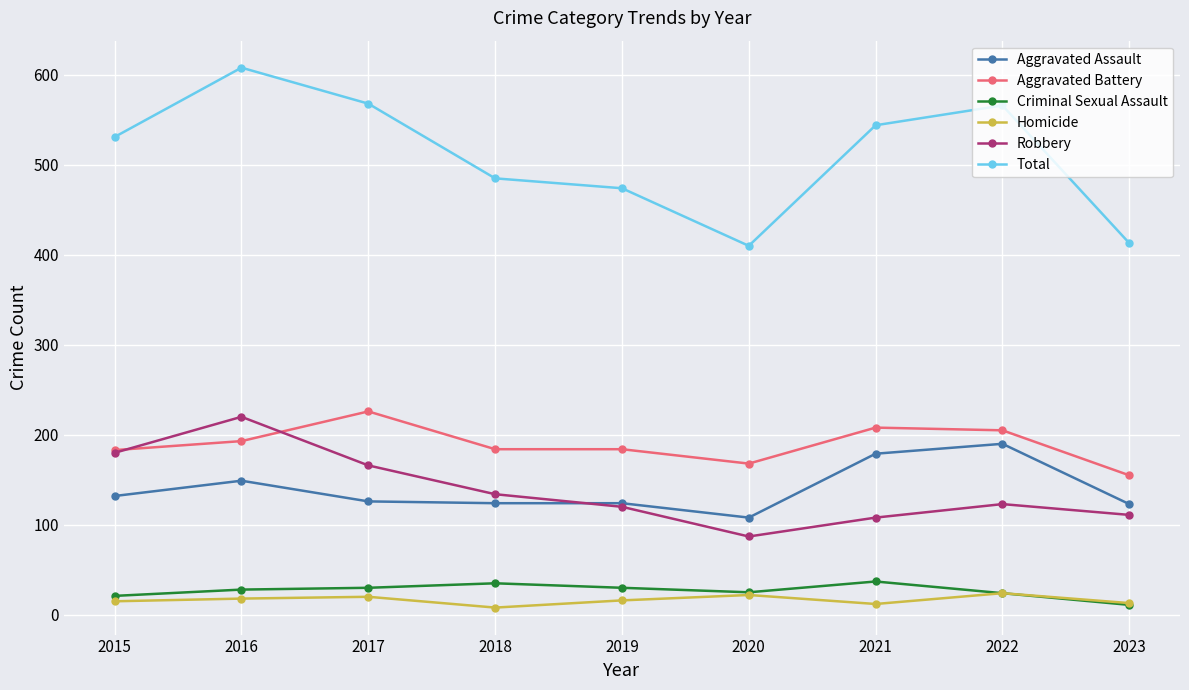

True or false: Aggravated Assault and Homicide intersect in this chart.

False